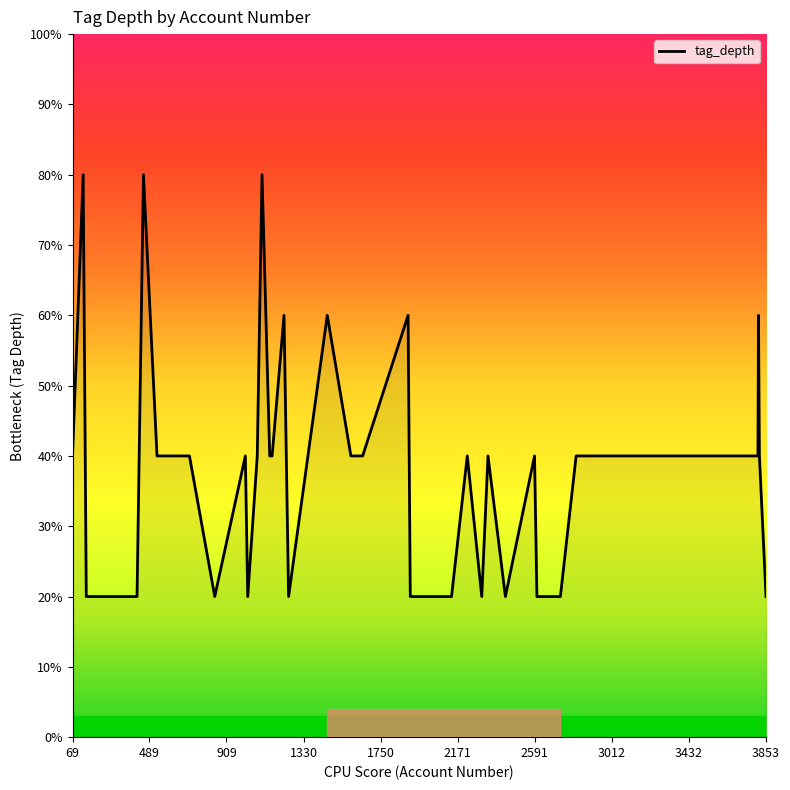

Does the chart have visible grid lines?

No